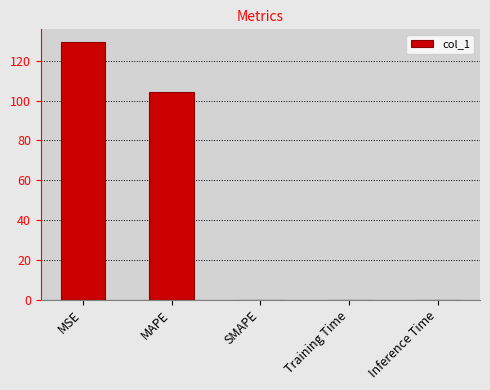

What is the greatest value displayed?

129.3